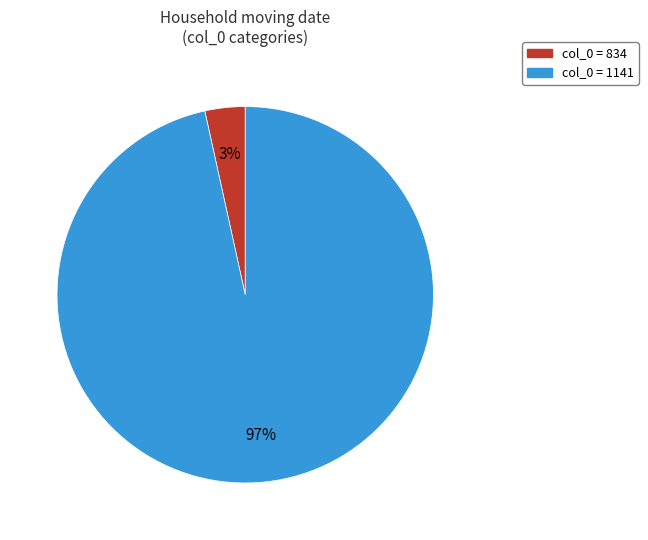

Is there any slice that represents more than half of the pie?

Yes